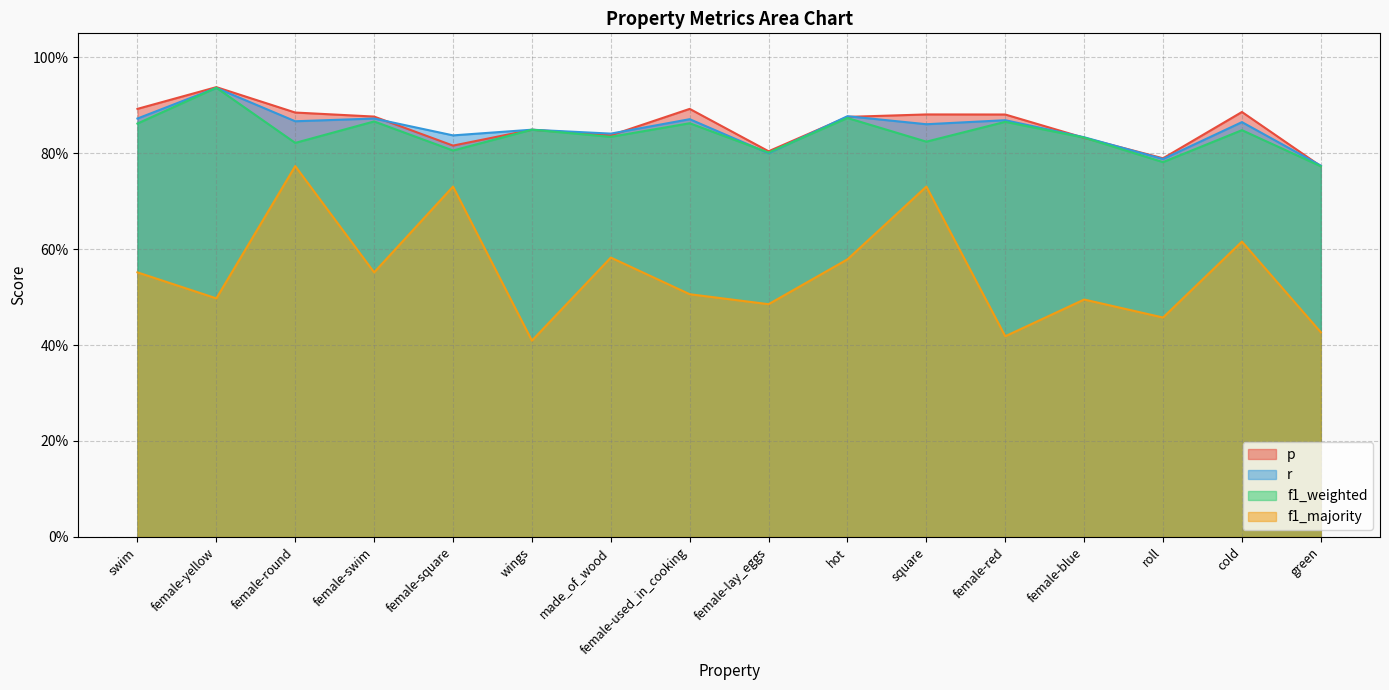

Does the chart have visible grid lines?

Yes